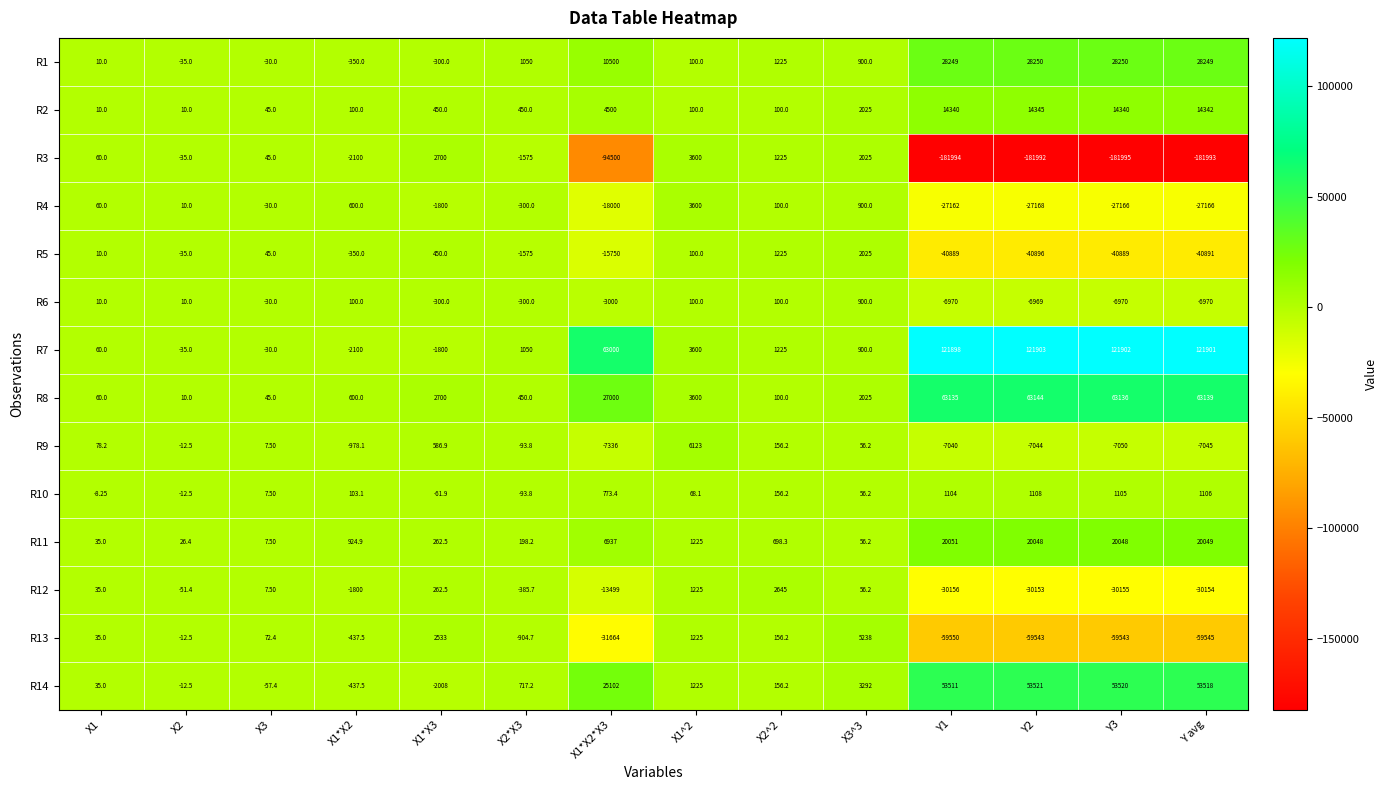

Is the value of R7 at X2 greater than the value of R3 at X3^3?

No